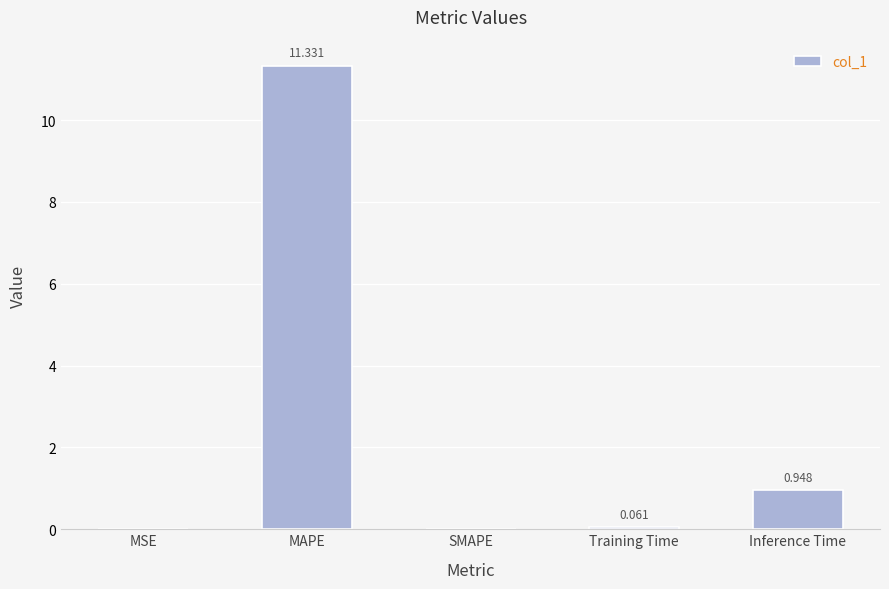

How many categories are shown in the chart?

5